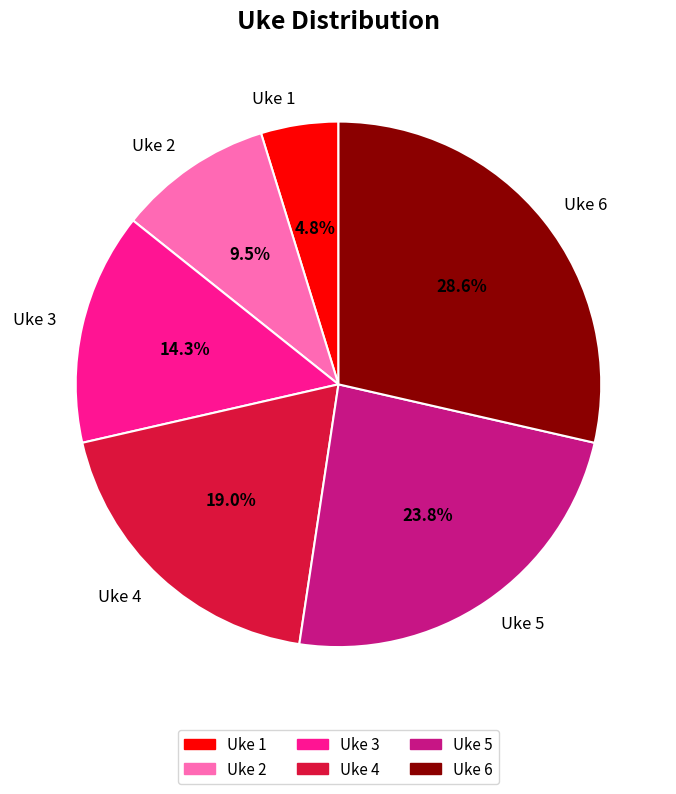

How much of the chart is everything except Uke 6?

71.4%